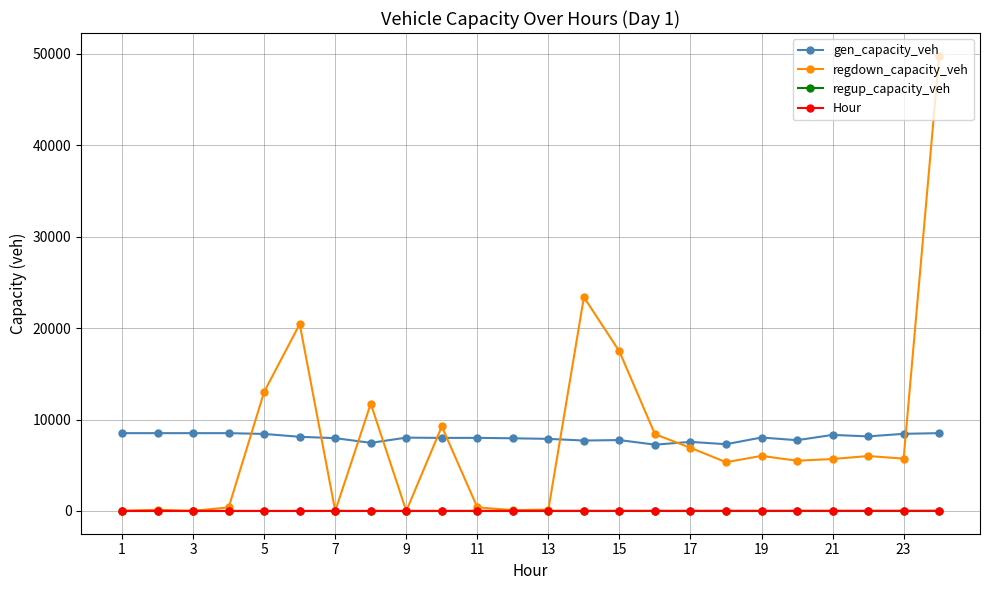

What are all the series names shown in the legend?

gen_capacity_veh, regdown_capacity_veh, regup_capacity_veh, Hour